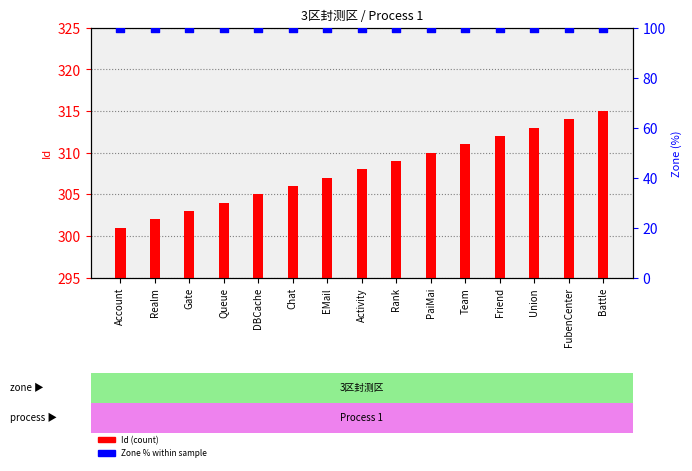

Which series has the largest Y range (max minus min)?

Id (count)